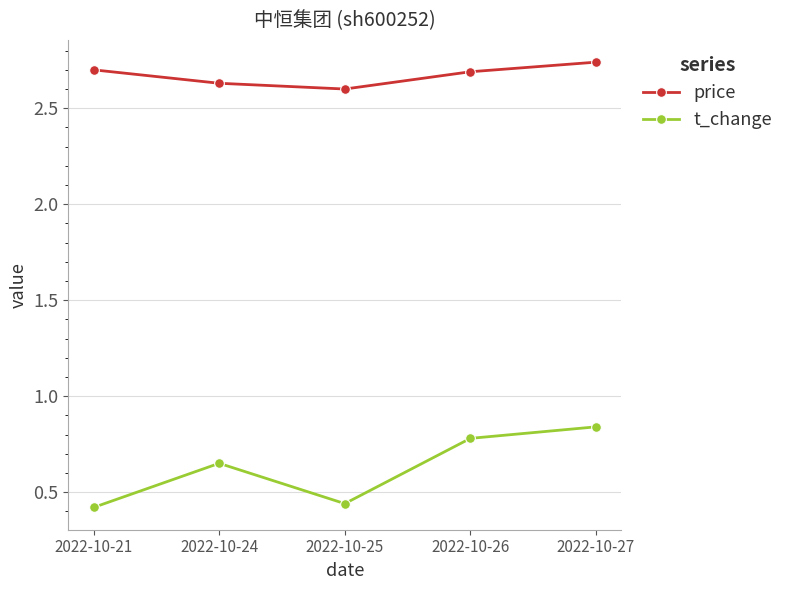

True or false: t_change and price intersect in this chart.

False